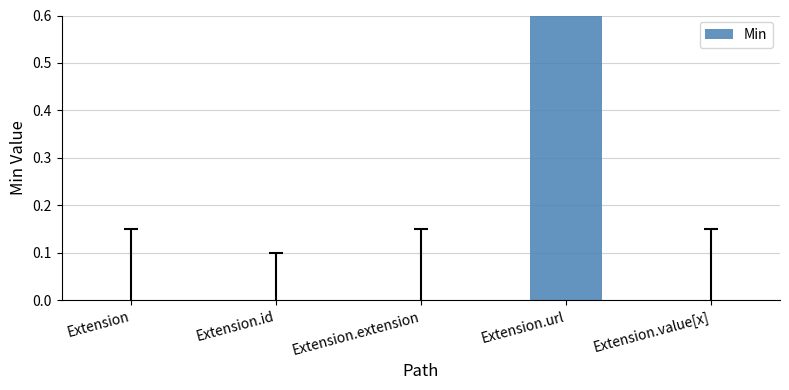

Between Extension.url and Extension, which is larger?

Extension.url